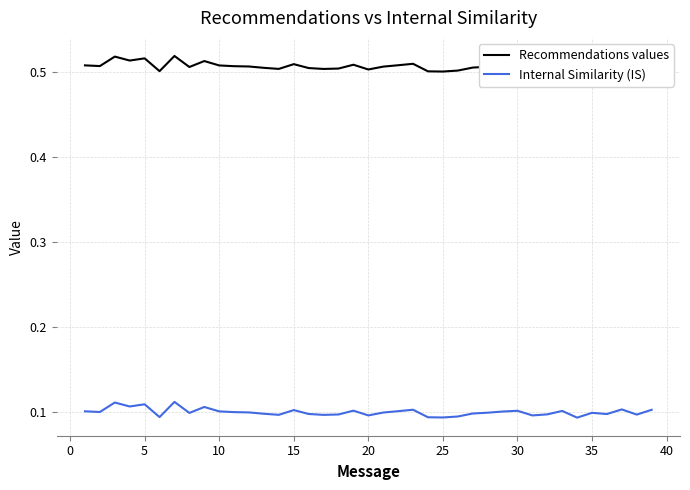

What is the value of the Recommendations values point at the 11th from the left?

0.5